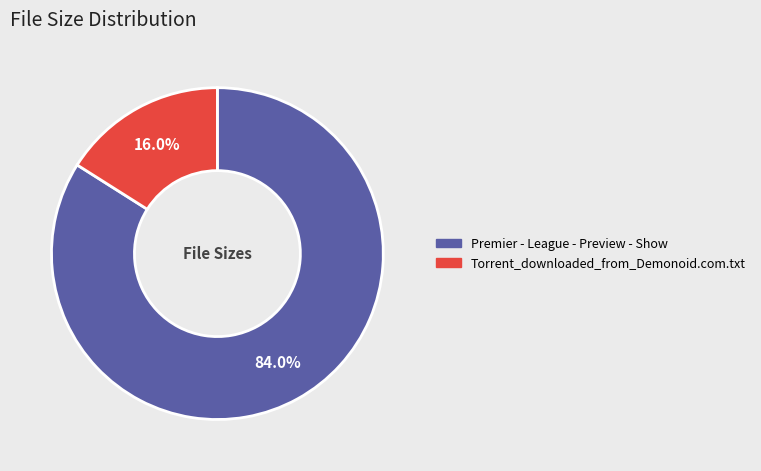

Approximately how many times larger is the value at Premier - League - Preview - Show compared to Torrent_downloaded_from_Demonoid.com.txt?

5.2